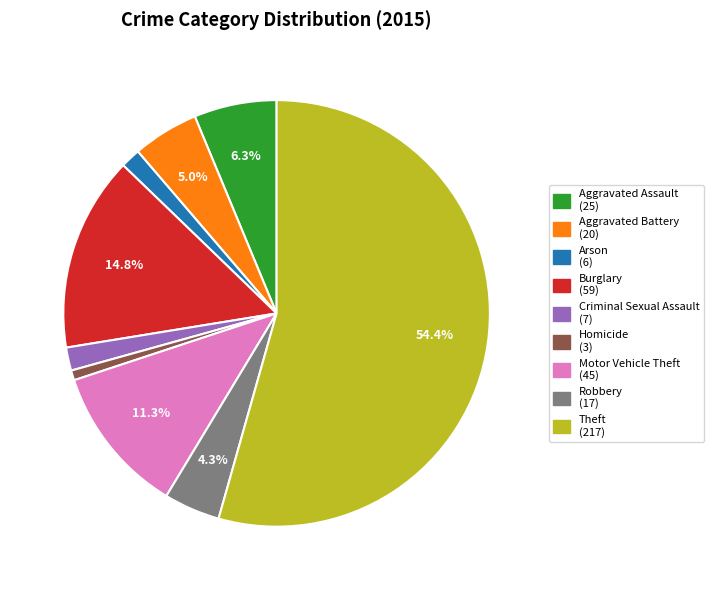

Which slice is the smallest?

Homicide